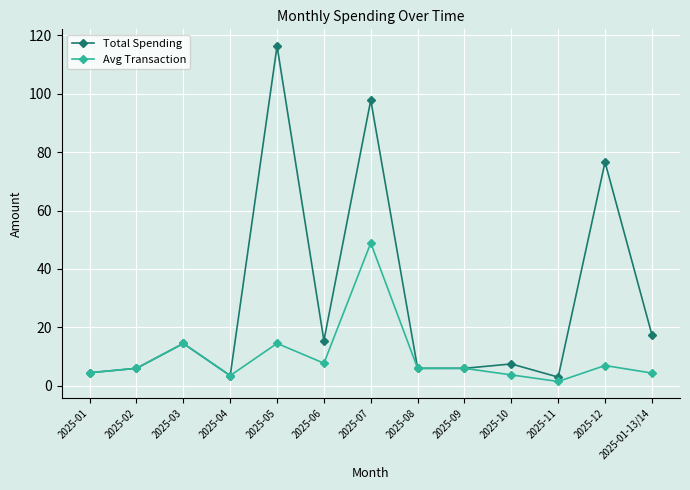

Rank the series by their average value, from highest to lowest.

Total Spending, Avg Transaction